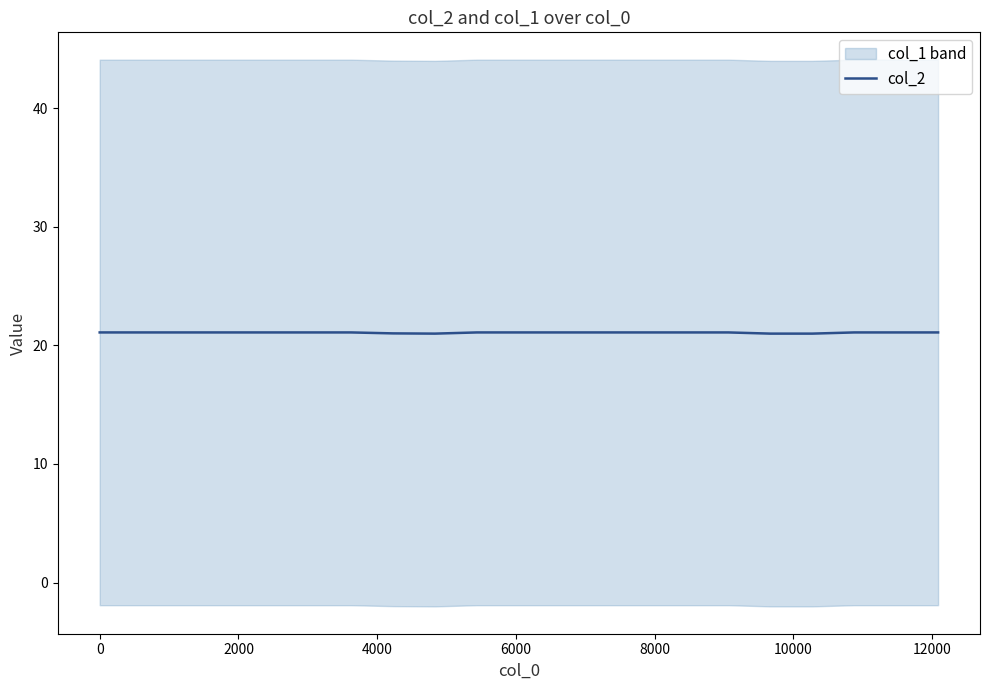

What is the minimum value for col_2?

21.0